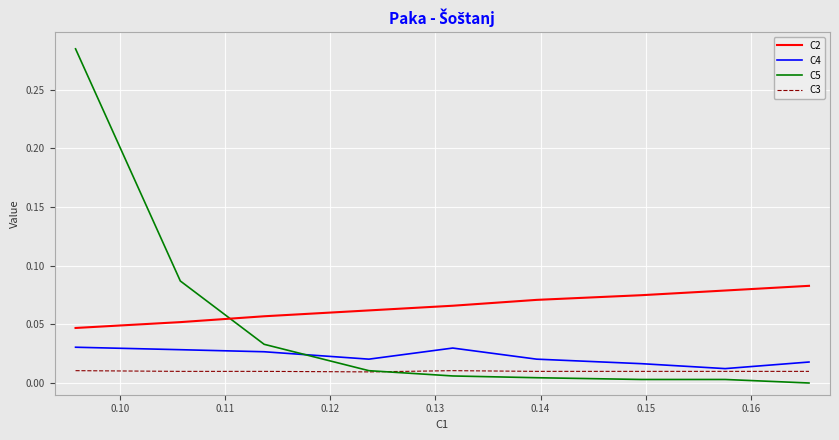

List the series in order of their overall mean, highest first.

C2, C5, C4, C3